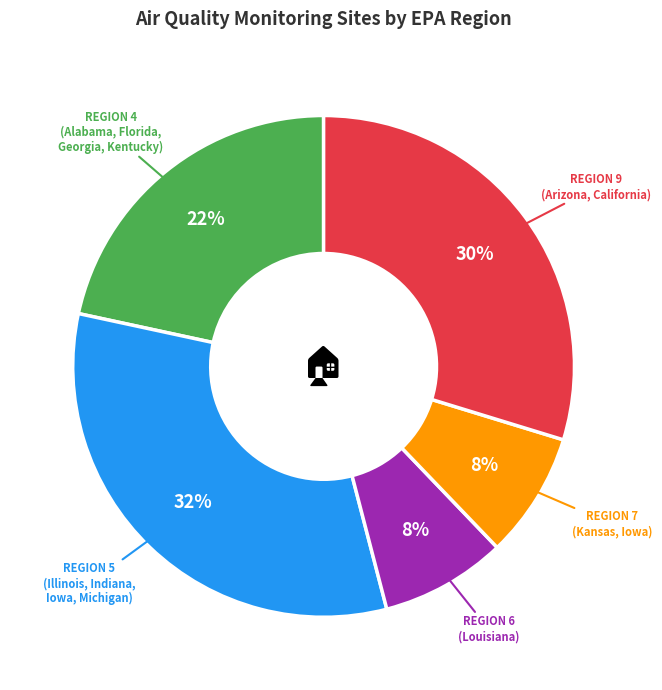

Is there a majority slice in this chart?

No